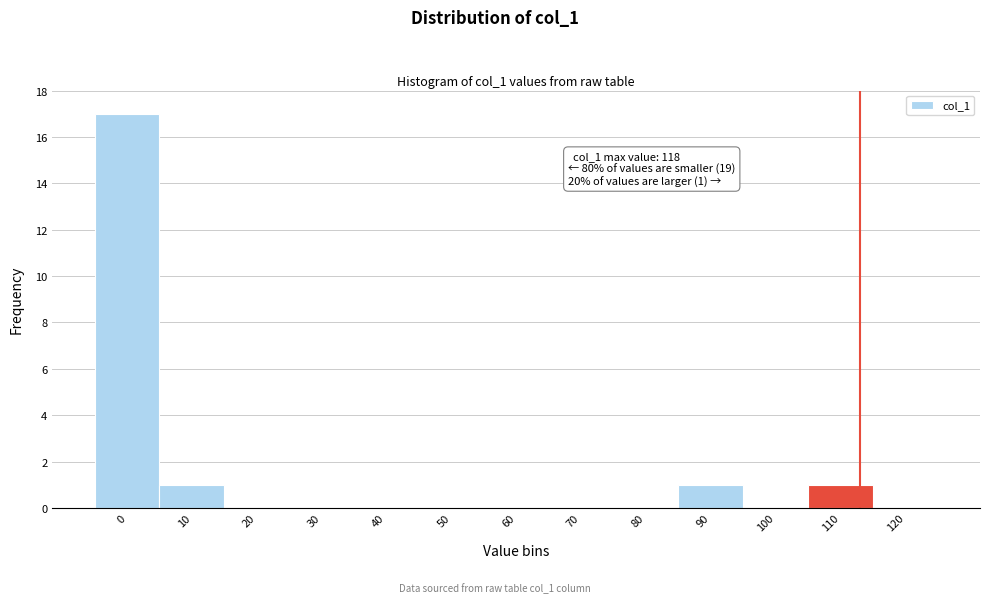

Reading left to right, what are all the values shown in this chart?

0=17	10=1	20=0	30=0	40=0	50=0	60=0	70=0	80=0	90=1	100=0	110=1	120=0